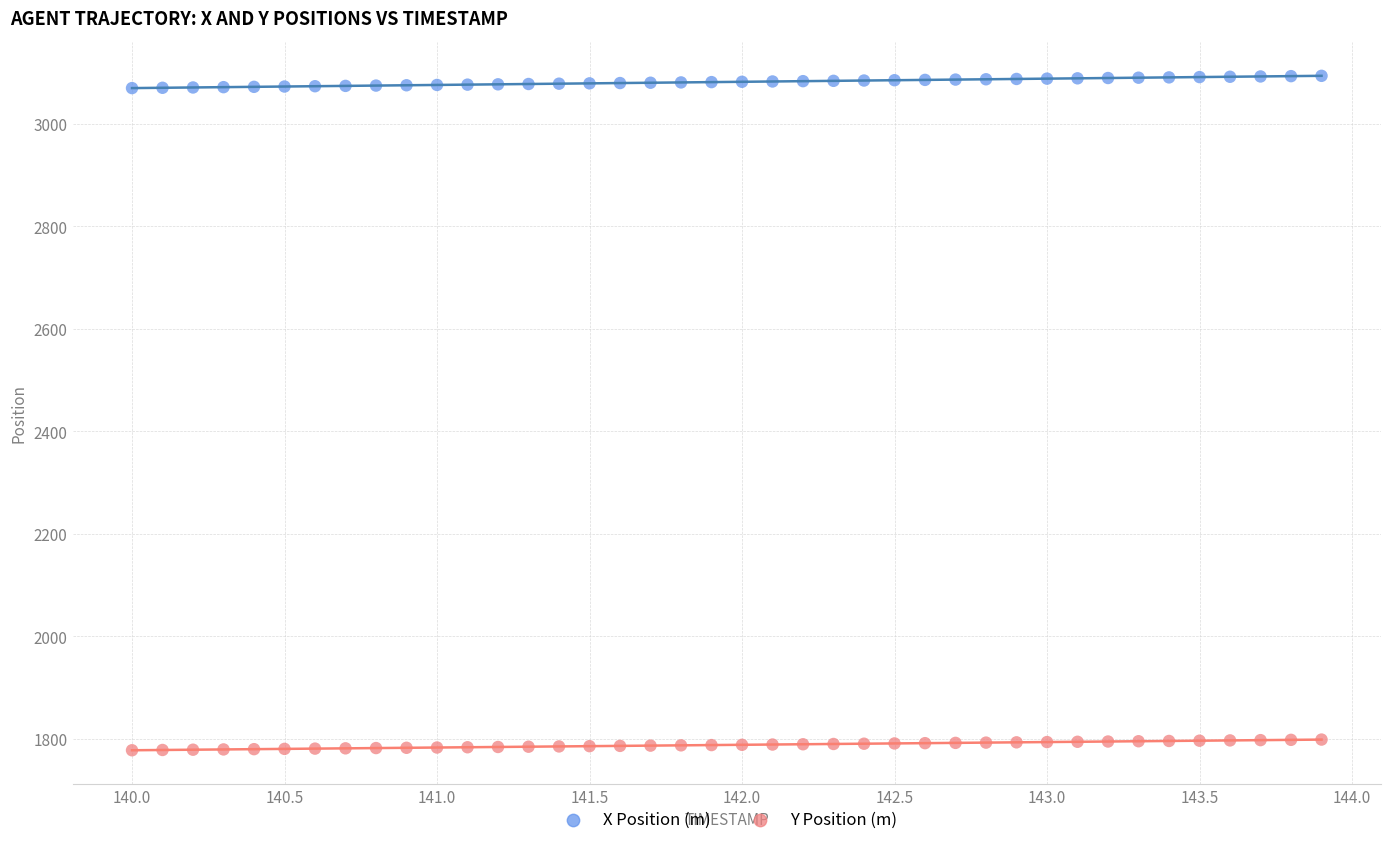

What is the X range (max minus min) for the scatter plot?

3.9